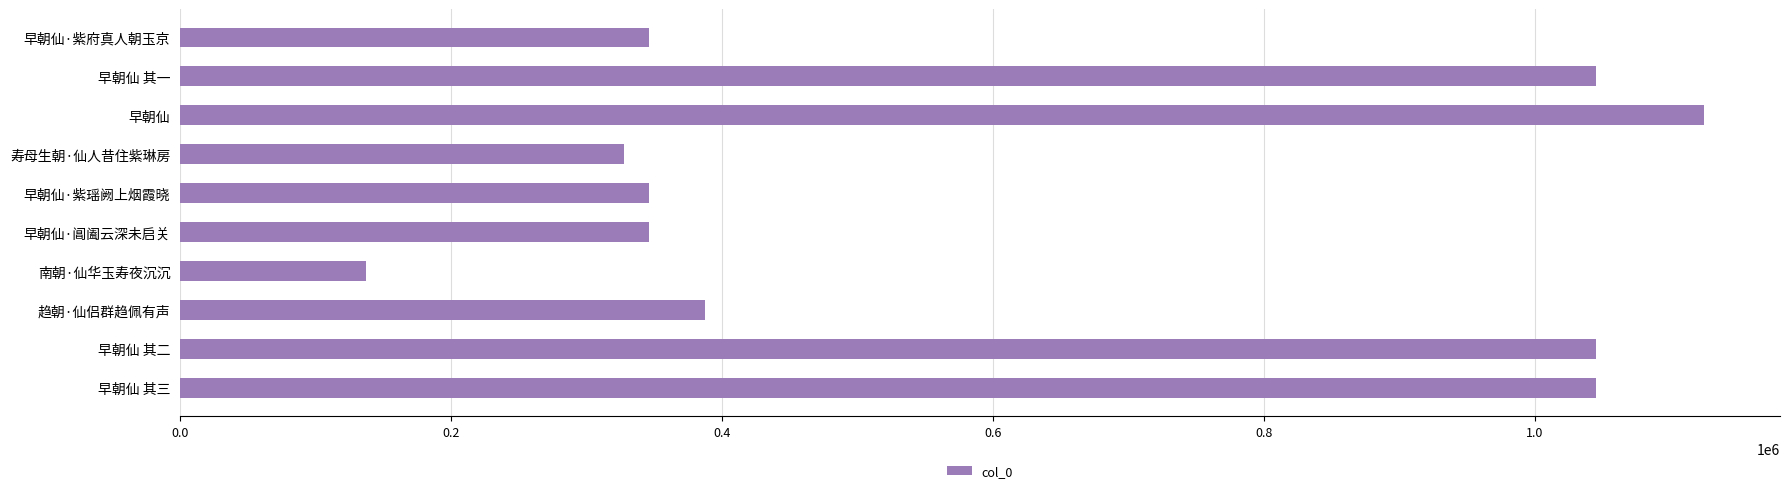

What is the difference between the maximum and minimum values?

987690